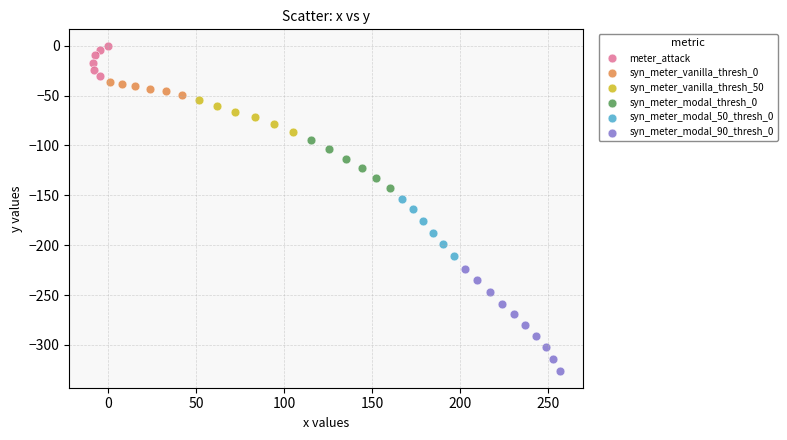

Which series reaches the maximum Y coordinate?

meter_attack